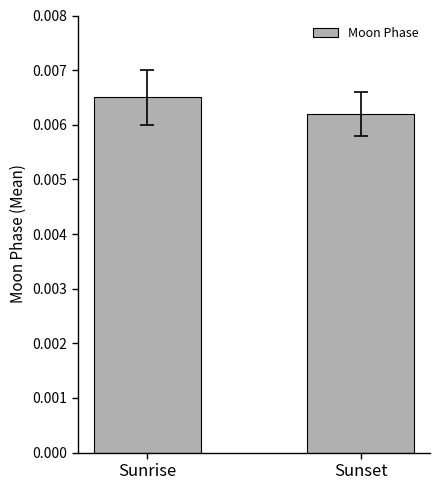

Which has a higher value, Sunrise or Sunset?

Sunrise